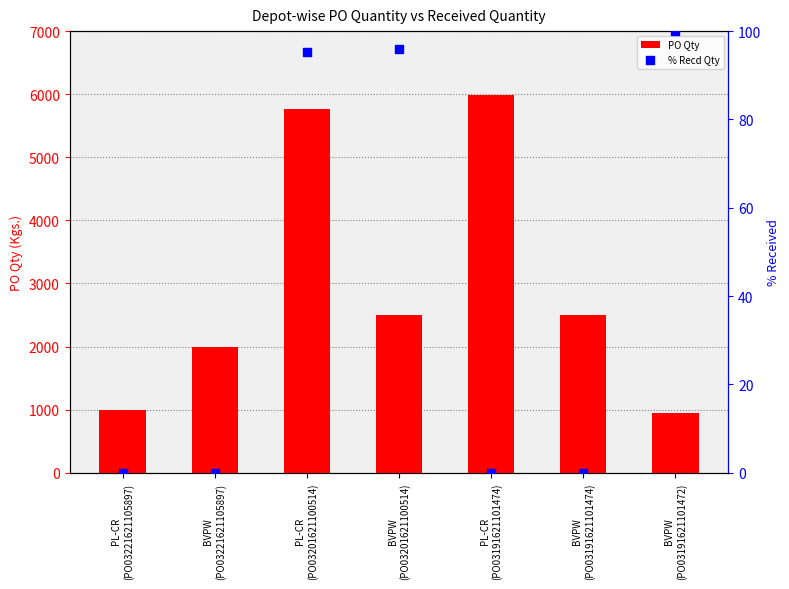

Which series contains the lowest Y value?

% Recd Qty